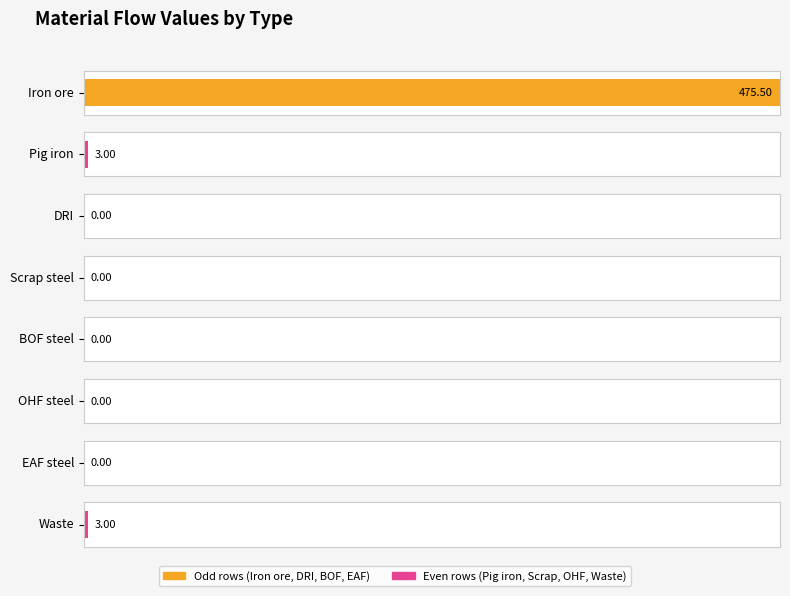

Does the chart contain stacked bars?

No